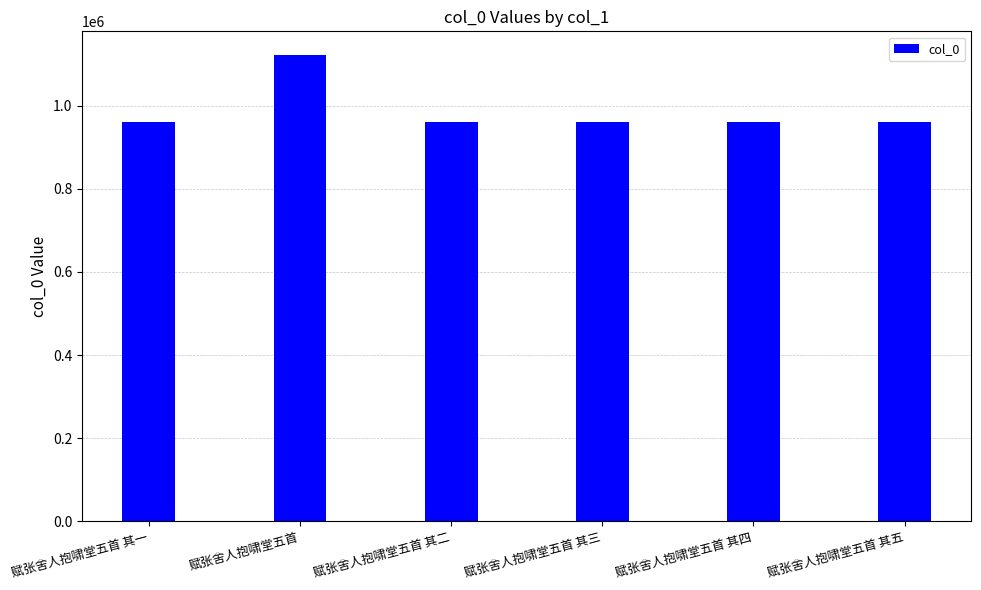

What is the approximate value at 赋张舍人抱啸堂五首 其一?

961581